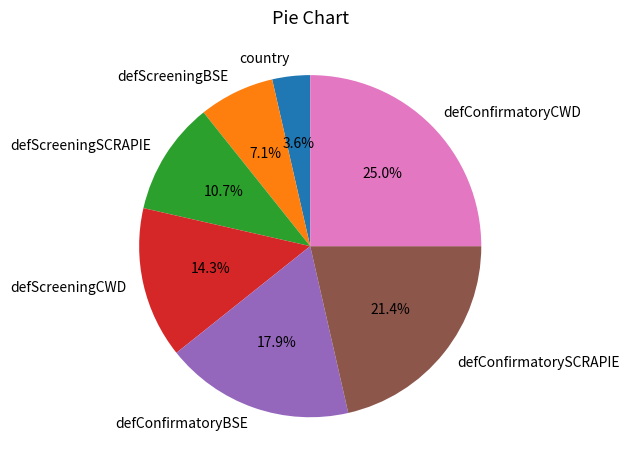

What percentage is NOT represented by defScreeningSCRAPIE?

89.3%